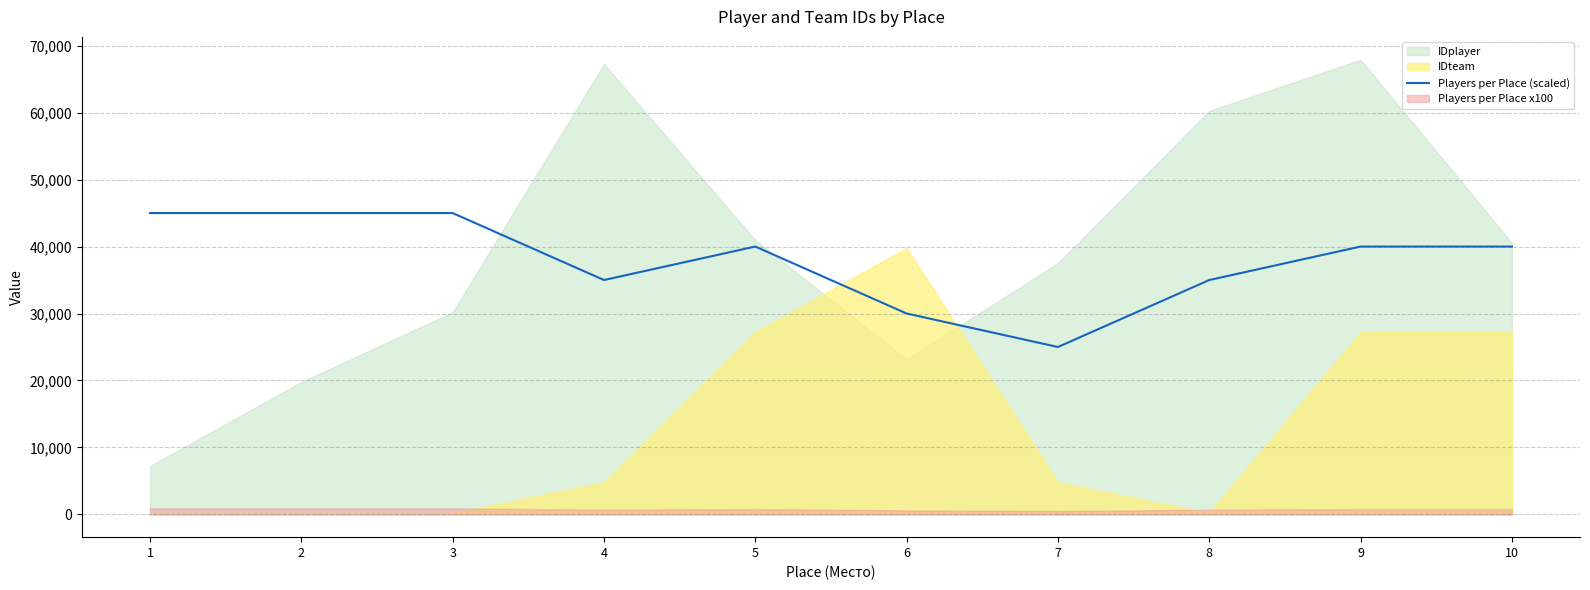

How many lines are shown in the chart?

1